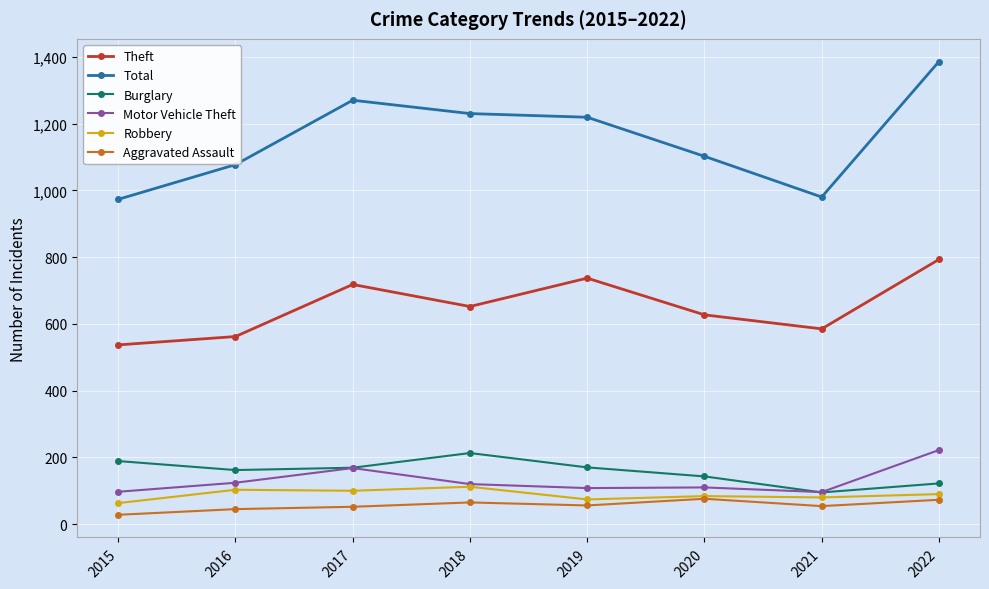

Between 2017 and 2022, which series saw the biggest shift?

Total